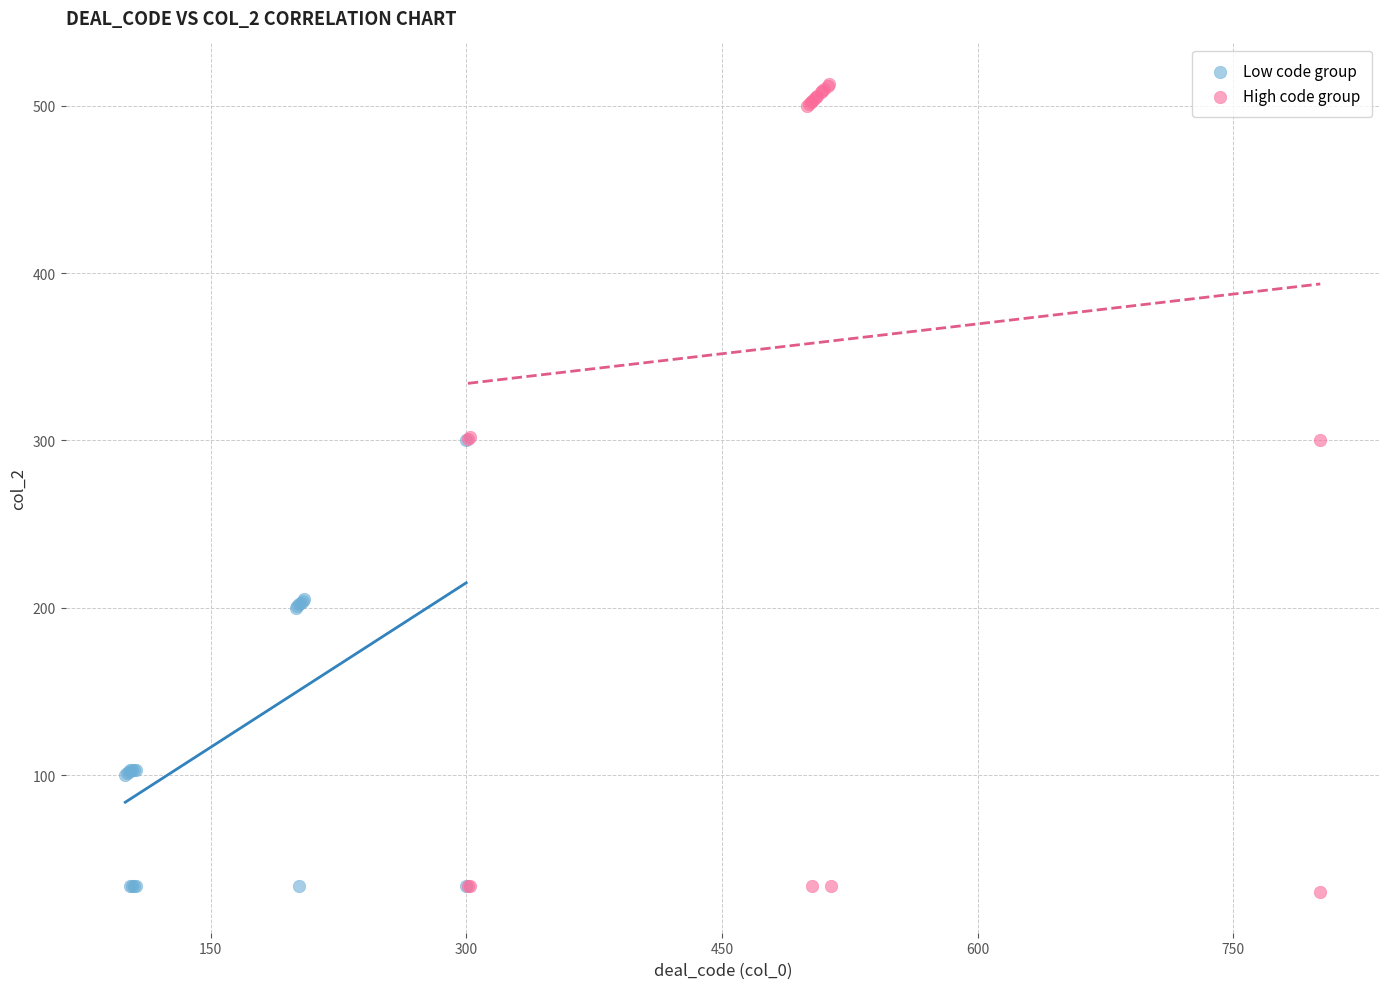

Which series has the widest spread of Y values?

High code group